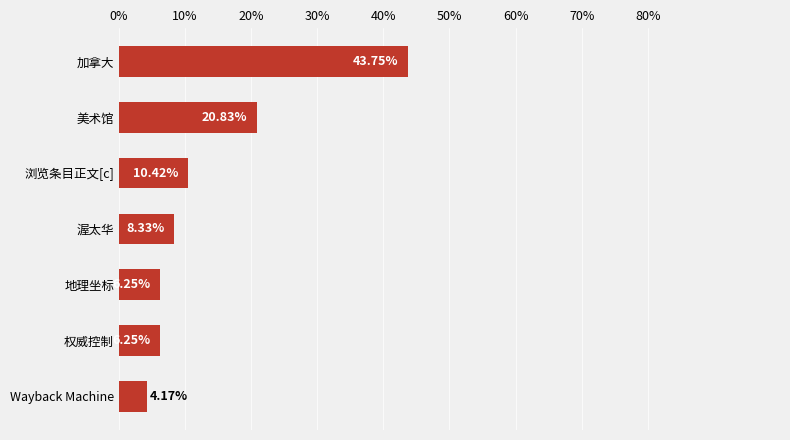

What is the label of the 4th bar from the top?

渥太华